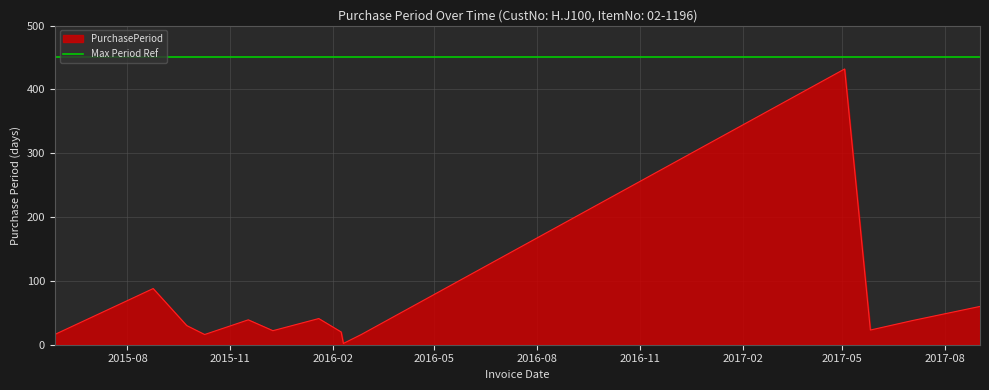

Reading left to right, list all the values displayed in this chart.

2015-05-28=16	2015-08-24=88	2015-09-23=30	2015-10-09=16	2015-11-17=39	2015-12-09=22	2016-01-19=41	2016-02-08=20	2016-02-10=2	2016-02-26=16	2017-05-03=432	2017-05-26=23	2017-07-03=38	2017-09-01=60